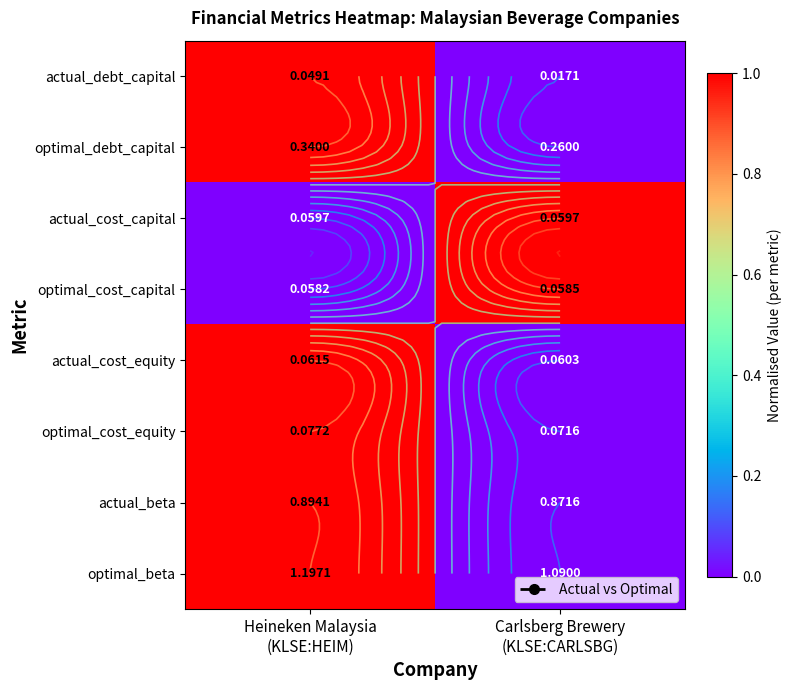

Rank the categories by actual_debt_capital value from lowest to highest.

Carlsberg Brewery (KLSE:CARLSBG), Heineken Malaysia (KLSE:HEIM)